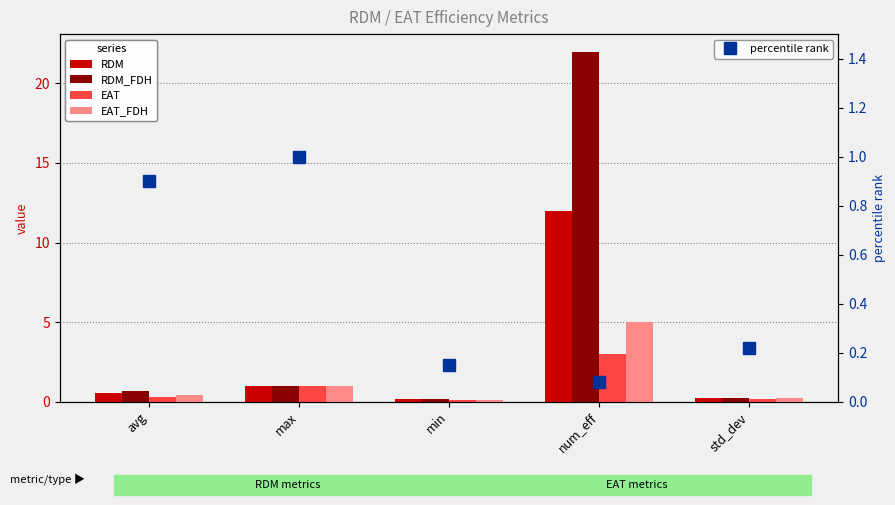

Reading right to left, list all the values displayed in this chart.

RDM: 0.2	12.0	0.2	1.0	0.5
RDM_FDH: 0.2	22.0	0.2	1.0	0.6
EAT: 0.2	3.0	0.1	1.0	0.3
EAT_FDH: 0.2	5.0	0.1	1.0	0.4
percentile rank: 0.2	0.1	0.1	1.0	0.9